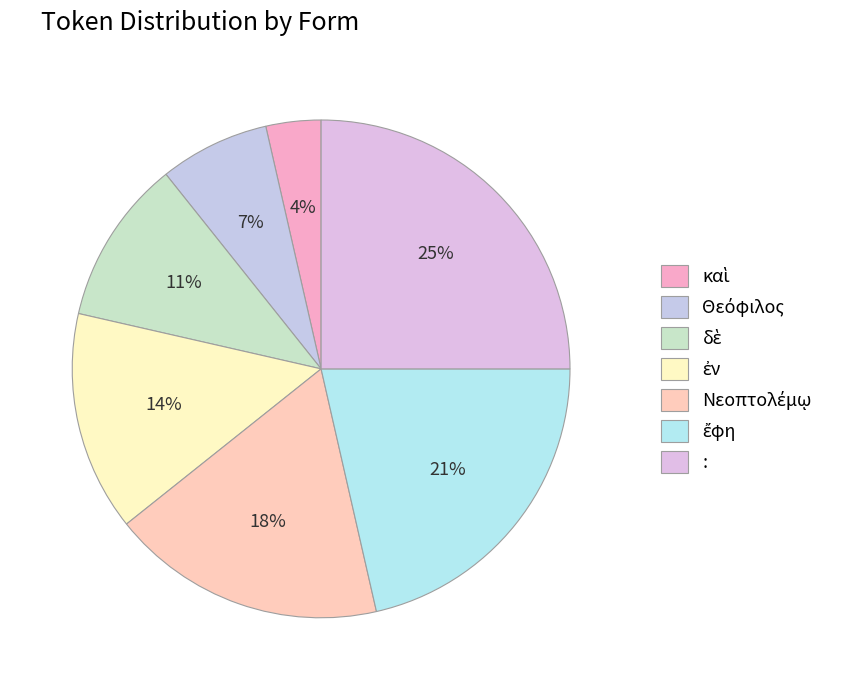

Does : account for over 50% of the chart?

No